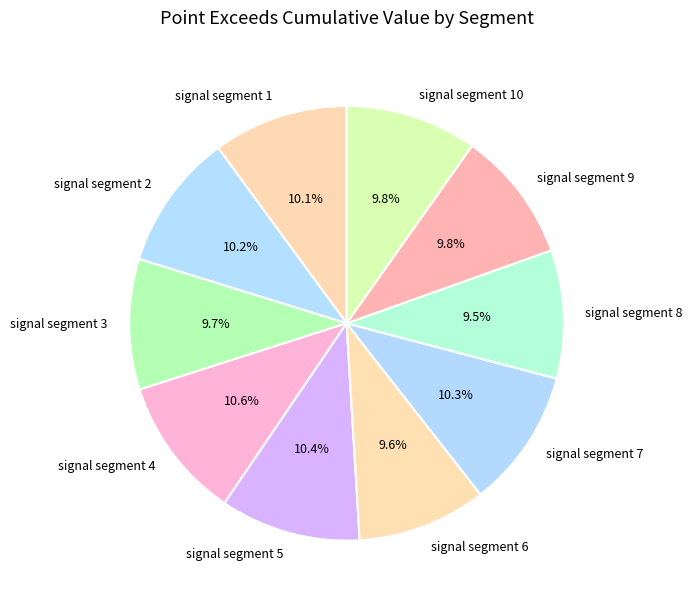

What percentage do signal segment 2 and signal segment 7 together represent?

20.5%